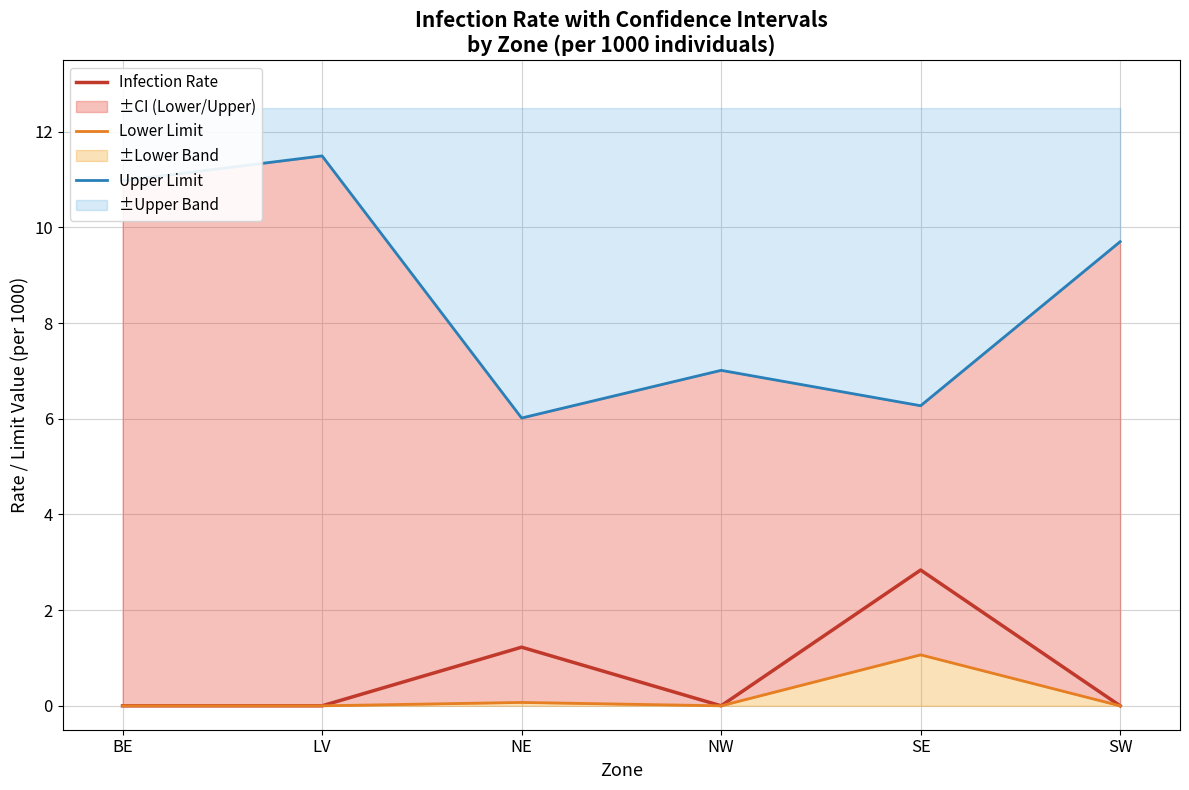

What are all the series names shown in the legend?

Infection Rate, Lower Limit, Upper Limit